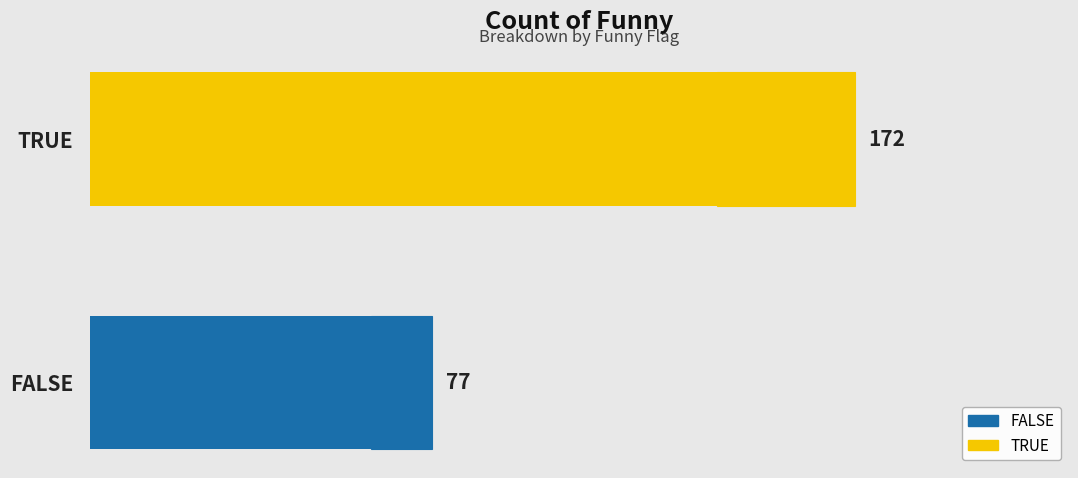

What is the difference between the maximum and minimum values?

95